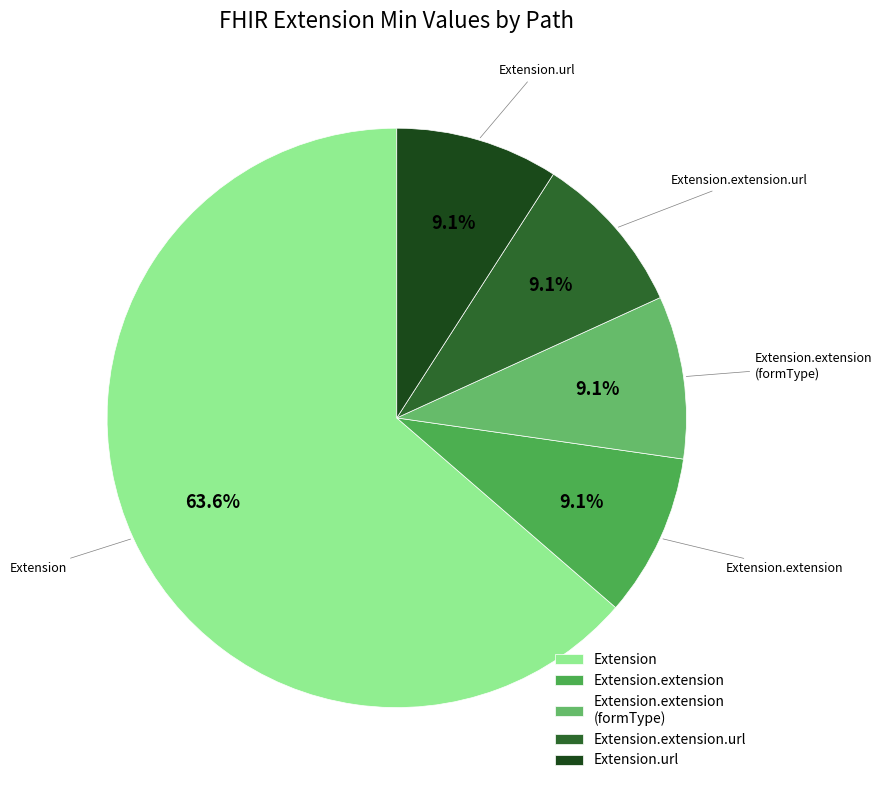

Which has a higher value, Extension.extension or Extension?

Extension